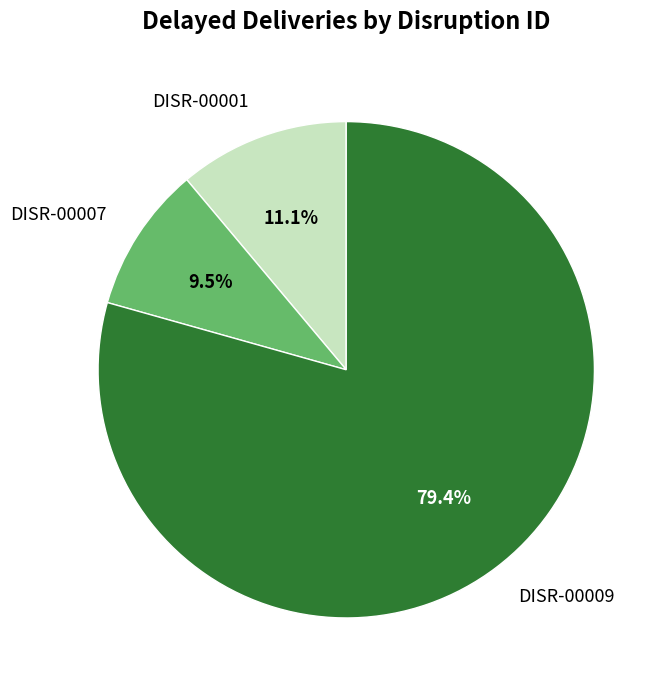

What is the largest slice in the pie chart?

DISR-00009